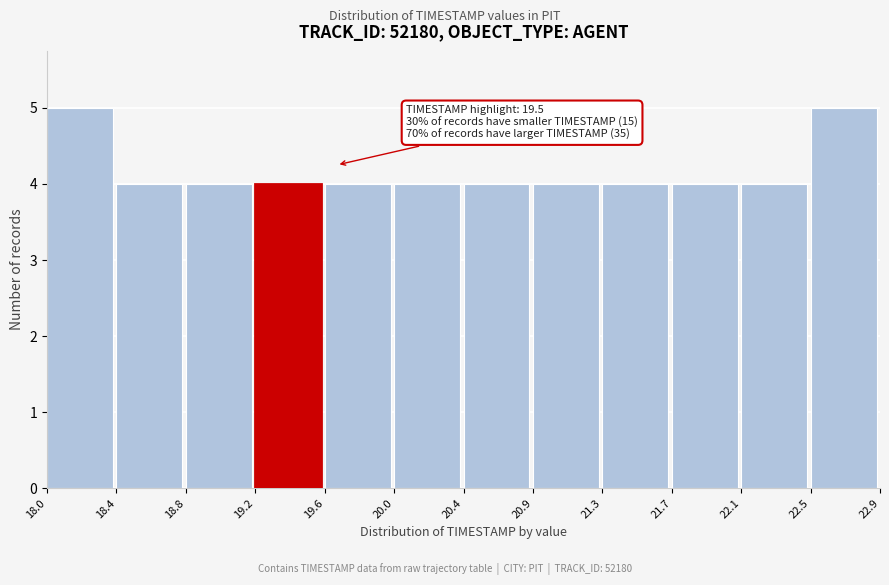

Reading right to left, list all the values displayed in this chart.

5	4	4	4	4	4	4	4	4	4	4	5